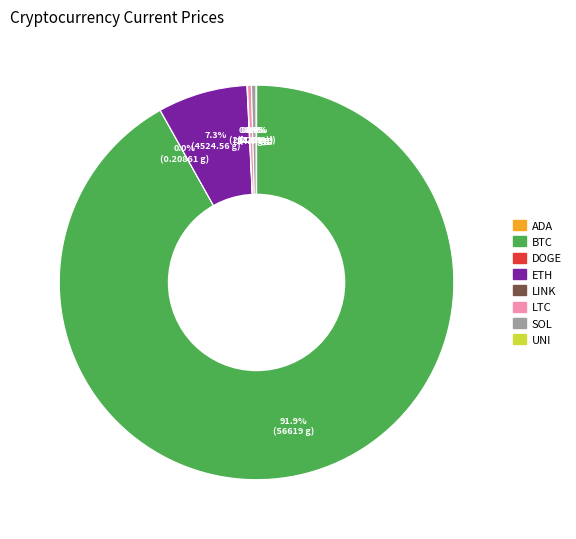

Which slice is the largest?

BTC